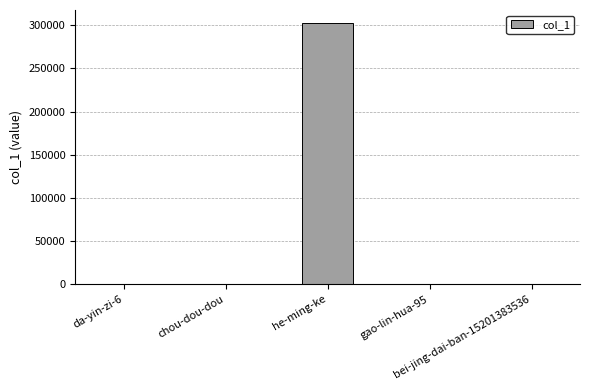

What is the greatest value displayed?

302483